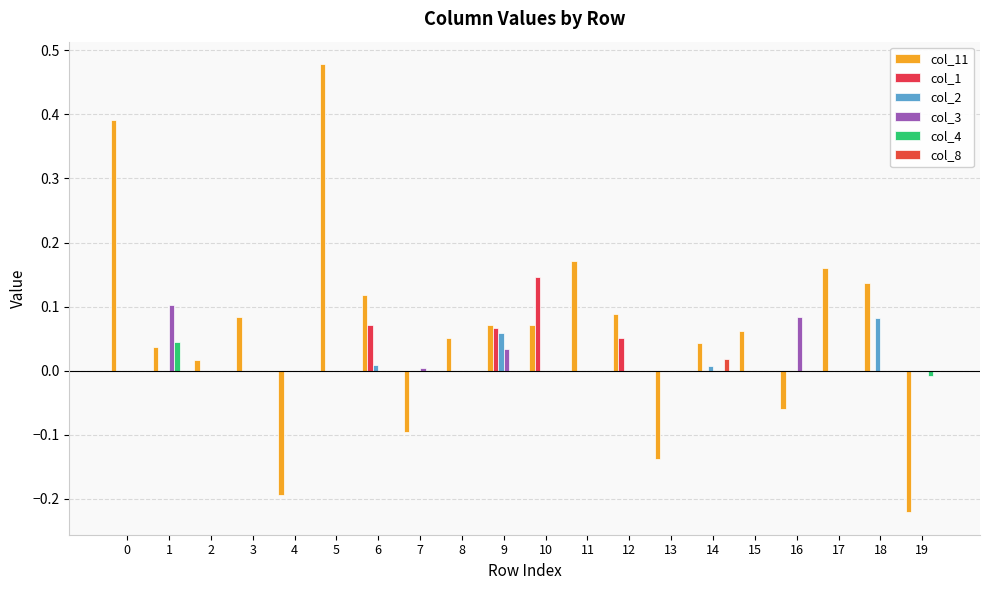

Reading left to right, list all the values displayed in this chart.

col_11: 0=0.4	1=0.0	2=0.0	3=0.1	4=-0.2	5=0.5	6=0.1	7=-0.1	8=0.1	9=0.1	10=0.1	11=0.2	12=0.1	13=-0.1	14=0.0	15=0.1	16=-0.1	17=0.2	18=0.1	19=-0.2
col_1: 0=0.0	1=0.0	2=0.0	3=0.0	4=0.0	5=0.0	6=0.1	7=0.0	8=0.0	9=0.1	10=0.1	11=0.0	12=0.1	13=0.0	14=0.0	15=0.0	16=0.0	17=0.0	18=0.0	19=0.0
col_2: 0=0.0	1=0.0	2=0.0	3=0.0	4=0.0	5=0.0	6=0.0	7=0.0	8=0.0	9=0.1	10=0.0	11=0.0	12=0.0	13=0.0	14=0.0	15=0.0	16=0.0	17=0.0	18=0.1	19=0.0
col_3: 0=0.0	1=0.1	2=0.0	3=0.0	4=0.0	5=0.0	6=0.0	7=0.0	8=0.0	9=0.0	10=0.0	11=0.0	12=0.0	13=0.0	14=0.0	15=0.0	16=0.1	17=0.0	18=0.0	19=0.0
col_4: 0=0.0	1=0.0	2=0.0	3=0.0	4=0.0	5=0.0	6=0.0	7=0.0	8=0.0	9=0.0	10=0.0	11=0.0	12=0.0	13=0.0	14=0.0	15=0.0	16=0.0	17=0.0	18=0.0	19=-0.0
col_8: 0=0.0	1=0.0	2=0.0	3=0.0	4=0.0	5=0.0	6=0.0	7=0.0	8=0.0	9=0.0	10=0.0	11=0.0	12=0.0	13=0.0	14=0.0	15=0.0	16=0.0	17=0.0	18=0.0	19=0.0